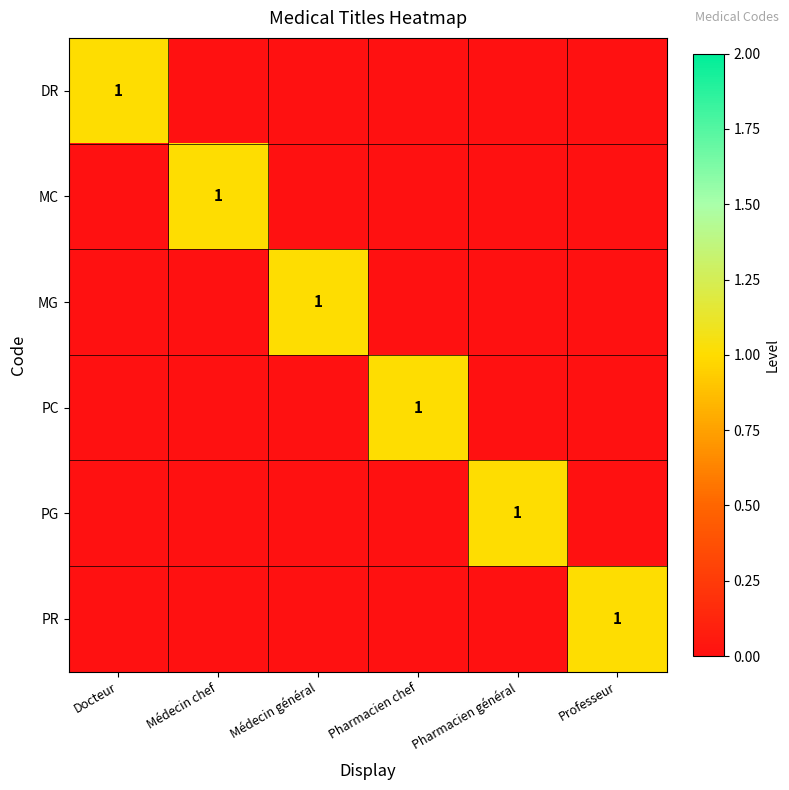

True or false: PG has a value of 2 at Pharmacien général.

False